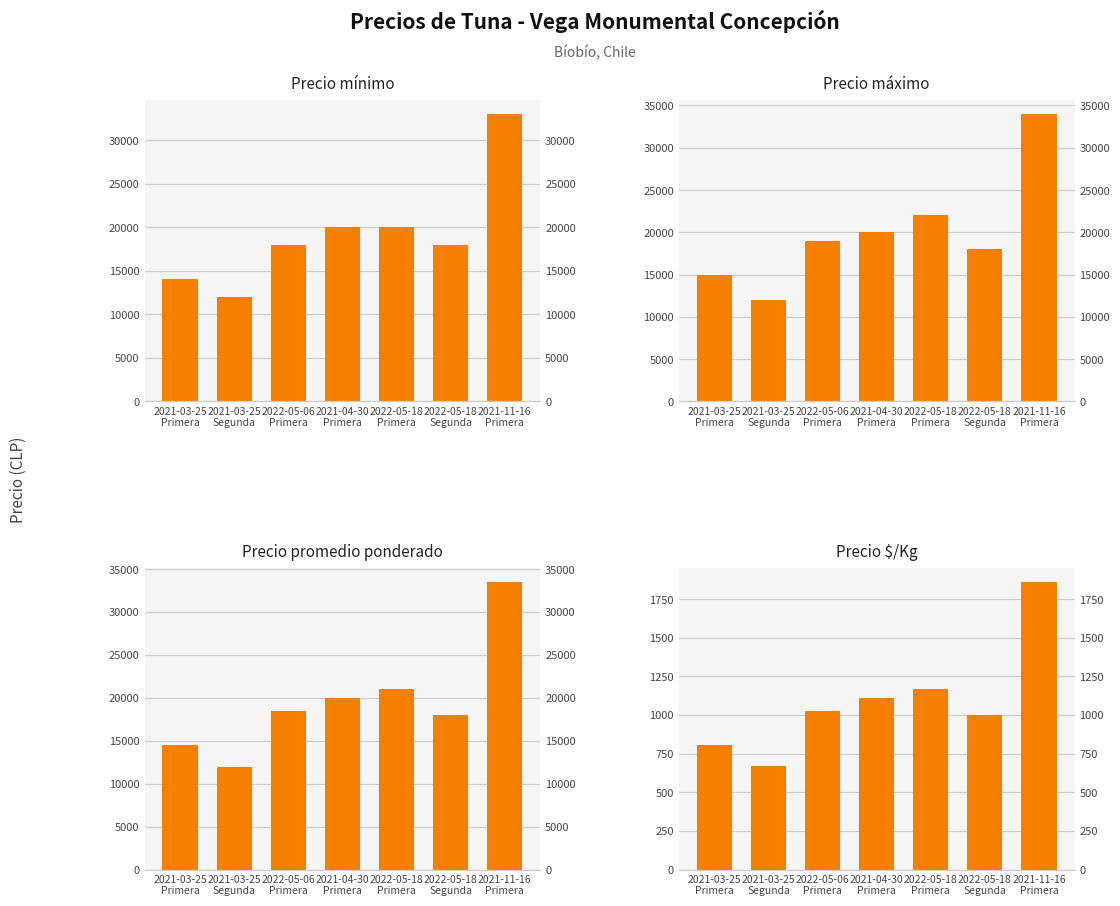

Read the Precio $/Kg value at 2022-05-18
Primera, to the nearest 10.

1170